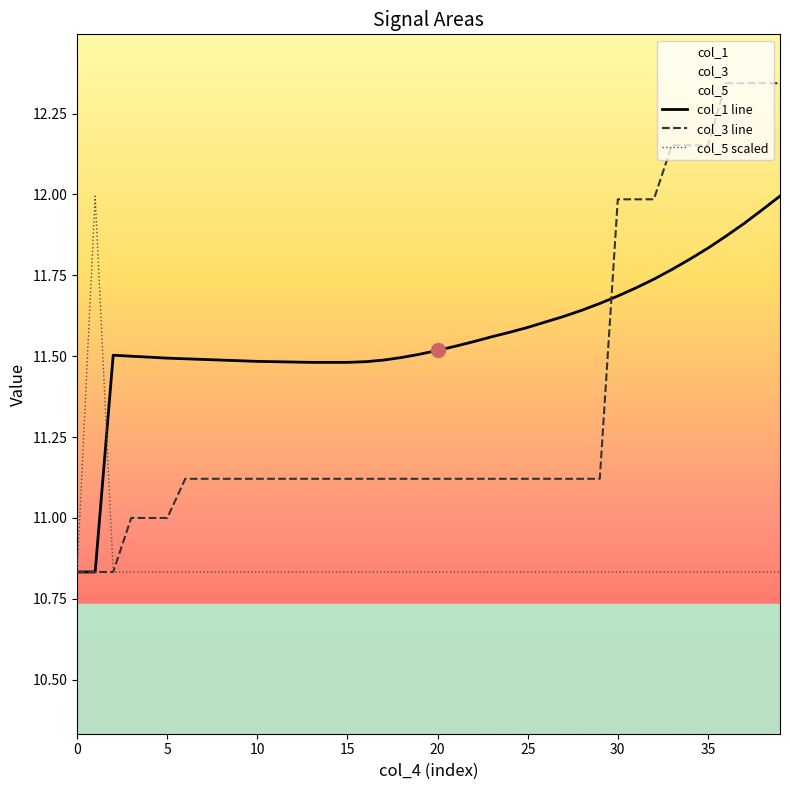

How many times do col_5 scaled and col_1 line cross each other?

1